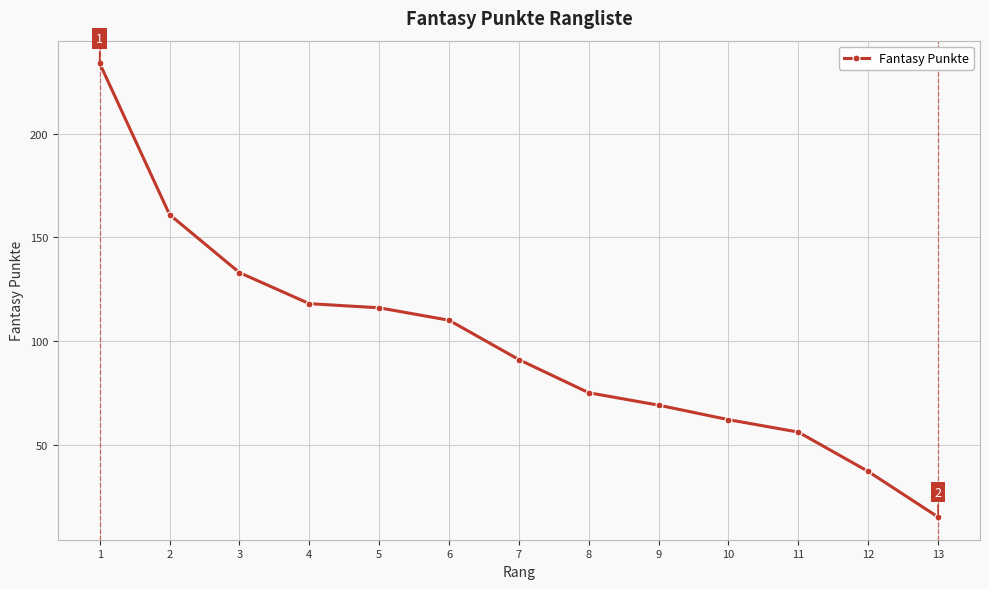

Between 5 and 8, which is larger?

5